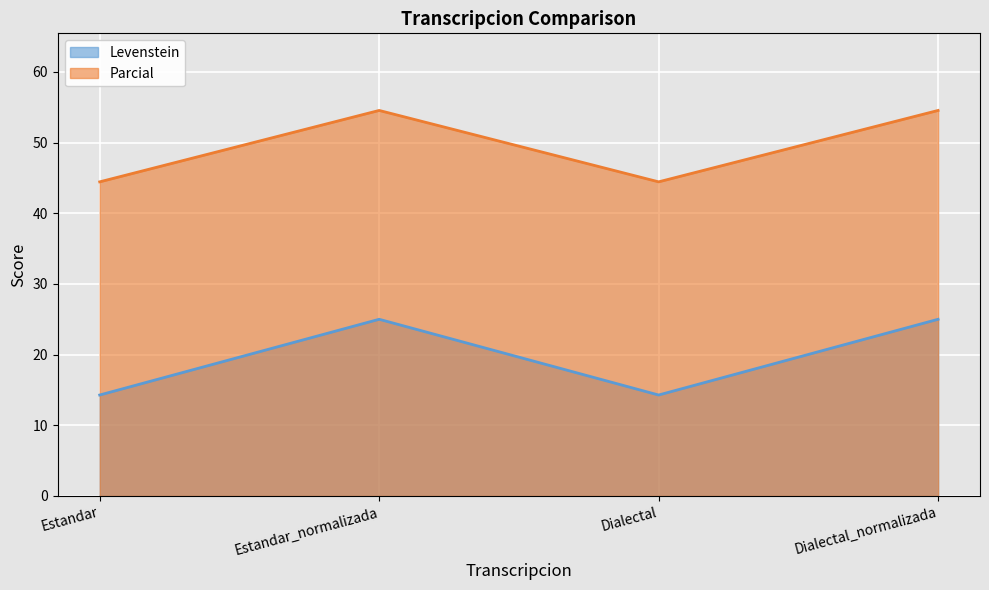

True or false: Levenstein has a value of 14.3 at Estandar.

True